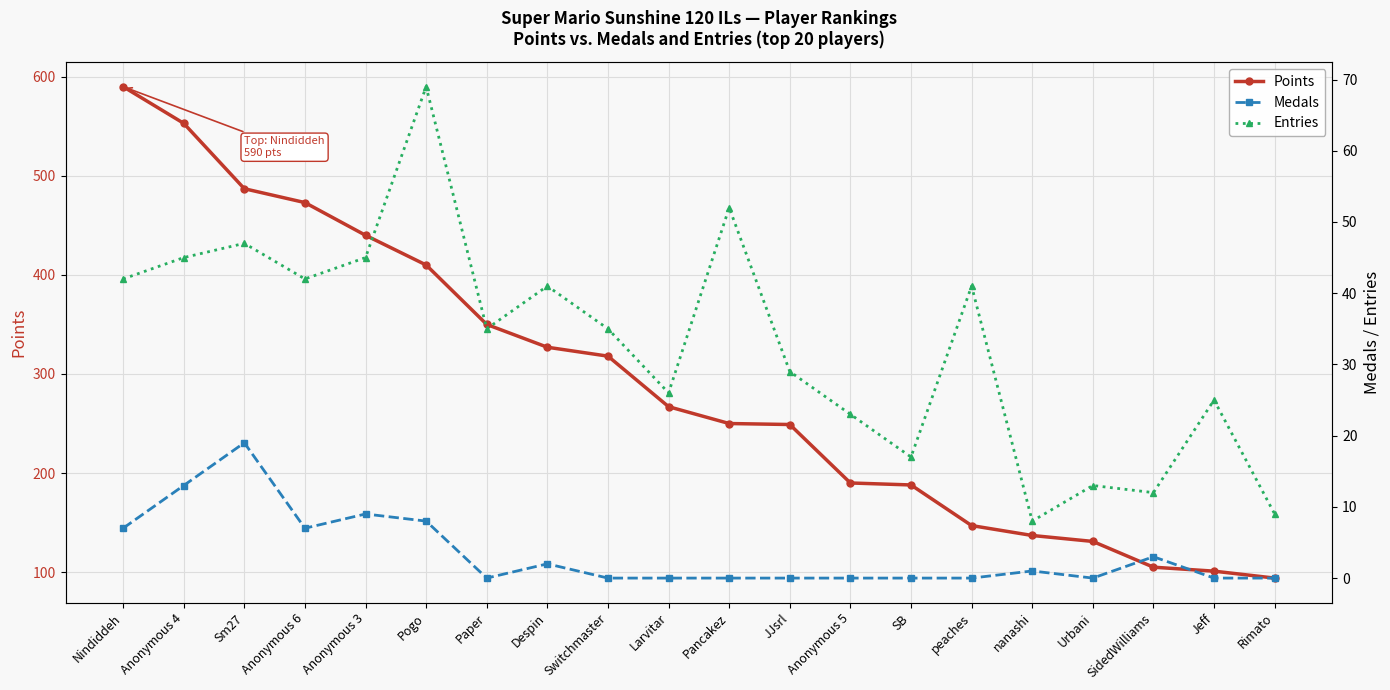

How many lines are shown in the chart?

3